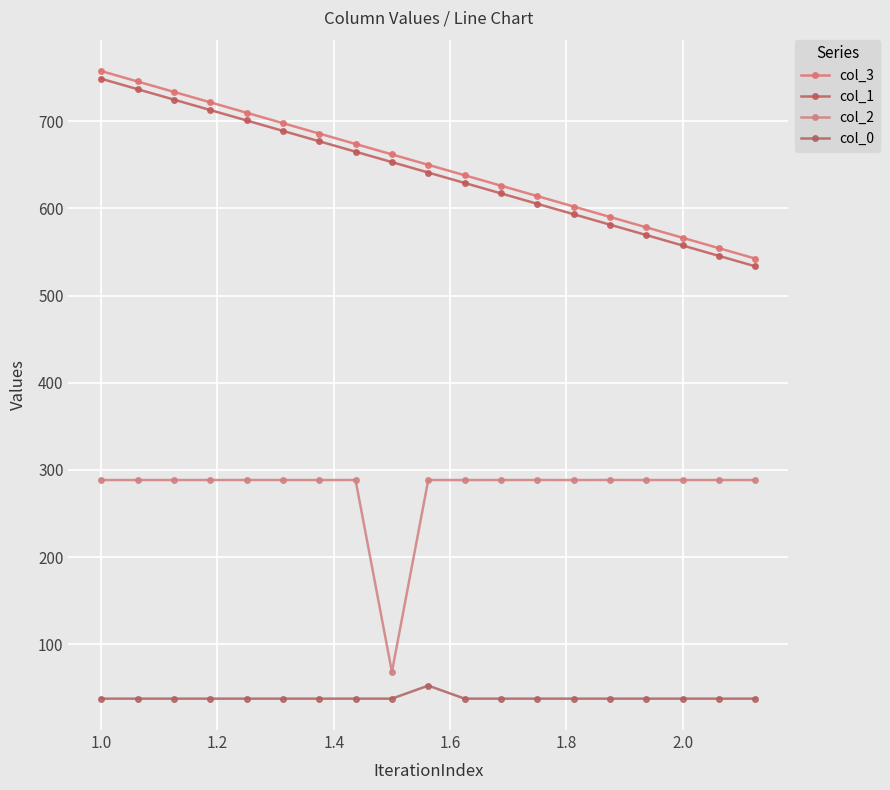

Which series has the largest total across all categories?

col_3